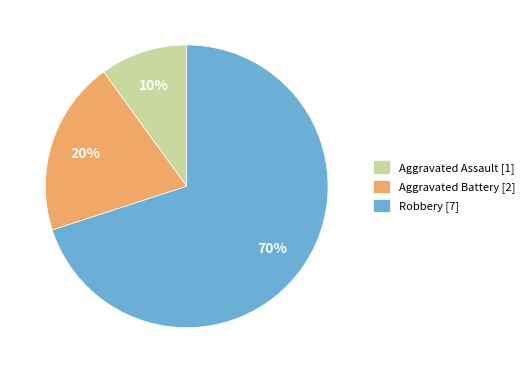

To the nearest percent, what is the difference between the Aggravated Battery and Robbery slice percentages?

50%